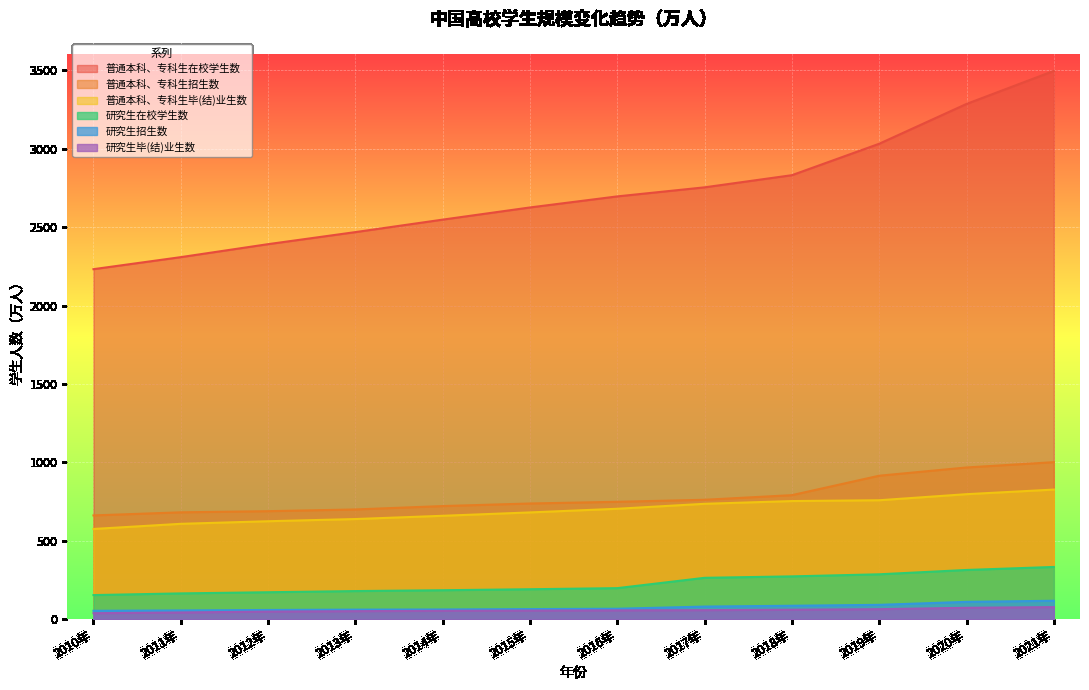

Reading left to right, list all the values displayed in this chart.

普通本科、专科生在校学生数: 2010年=2231.8	2011年=2308.5	2012年=2391.3	2013年=2468.1	2014年=2547.7	2015年=2625.3	2016年=2695.8	2017年=2753.6	2018年=2831.0	2019年=3031.5	2020年=3285.3	2021年=3496.1
普通本科、专科生招生数: 2010年=661.8	2011年=681.5	2012年=688.8	2013年=699.8	2014年=721.4	2015年=737.8	2016年=748.6	2017年=761.5	2018年=791.0	2019年=914.9	2020年=967.5	2021年=1001.3
普通本科、专科生毕(结)业生数: 2010年=575.4	2011年=608.2	2012年=624.7	2013年=638.7	2014年=659.4	2015年=680.9	2016年=704.2	2017年=735.8	2018年=753.3	2019年=758.5	2020年=797.2	2021年=826.5
研究生在校学生数: 2010年=153.8	2011年=164.6	2012年=172.0	2013年=179.4	2014年=184.8	2015年=191.1	2016年=198.1	2017年=264.0	2018年=273.1	2019年=286.4	2020年=314.0	2021年=333.2
研究生招生数: 2010年=53.8	2011年=56.0	2012年=59.0	2013年=61.1	2014年=62.1	2015年=64.5	2016年=66.7	2017年=80.6	2018年=85.8	2019年=91.7	2020年=110.7	2021年=117.7
研究生毕(结)业生数: 2010年=38.4	2011年=43.0	2012年=48.6	2013年=51.4	2014年=53.6	2015年=55.2	2016年=56.4	2017年=57.8	2018年=60.4	2019年=64.0	2020年=72.9	2021年=77.3